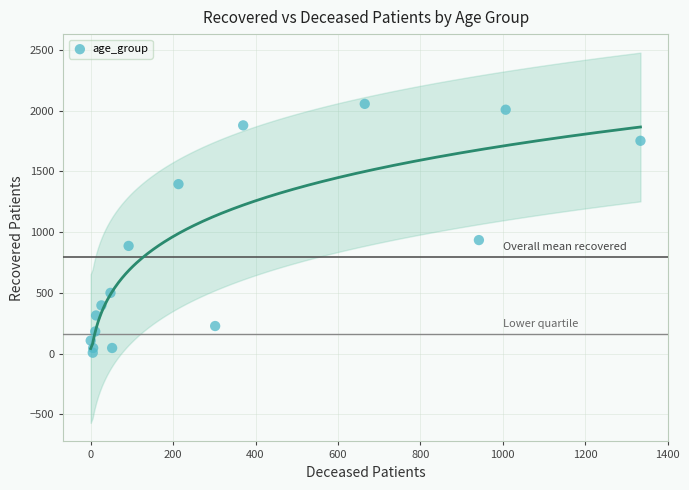

What Y value in the scatter plot is closest to 1032?

935